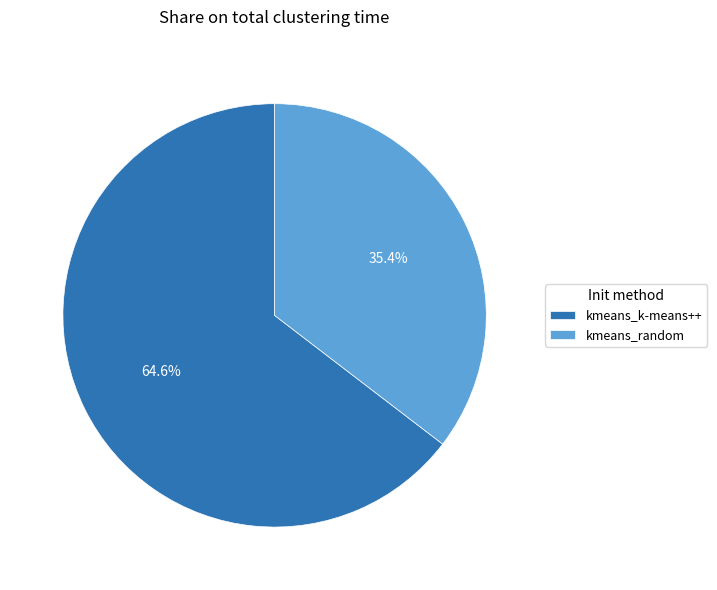

How many segments does this pie chart have?

2